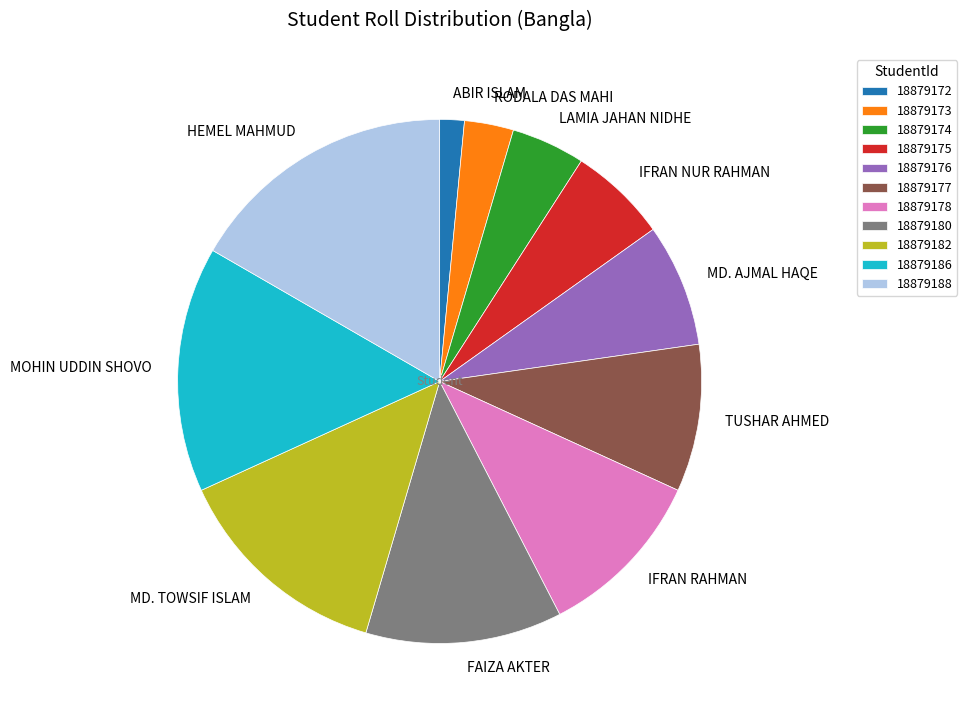

Between 18879186 and 18879180, which is larger?

18879186